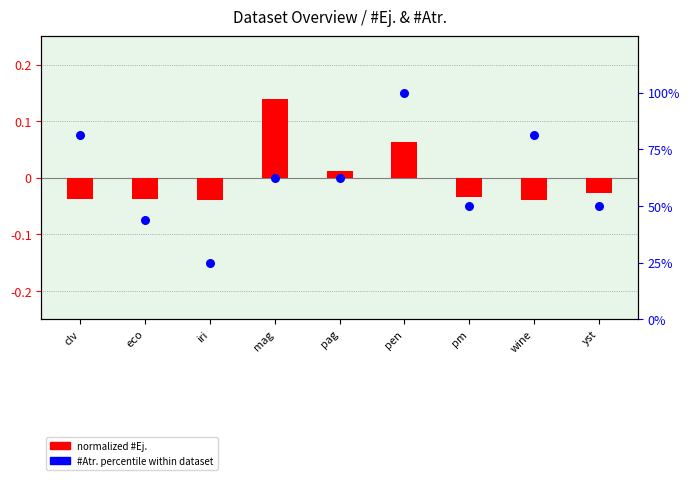

What is the total value across all series at iri?

25.0